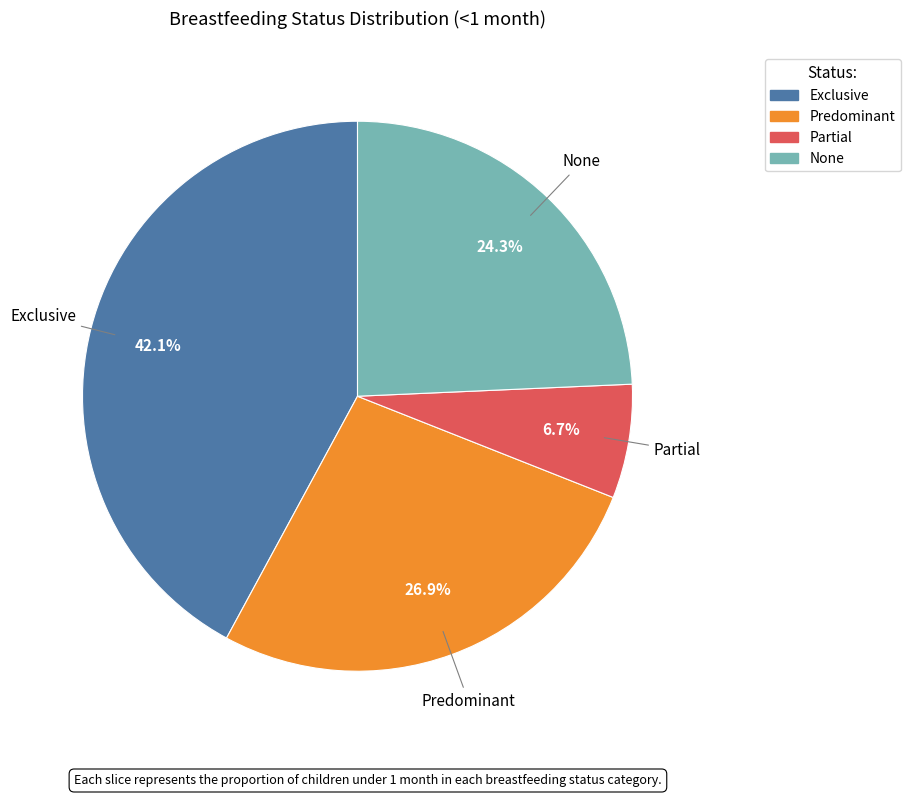

How many slices are in this pie chart?

4